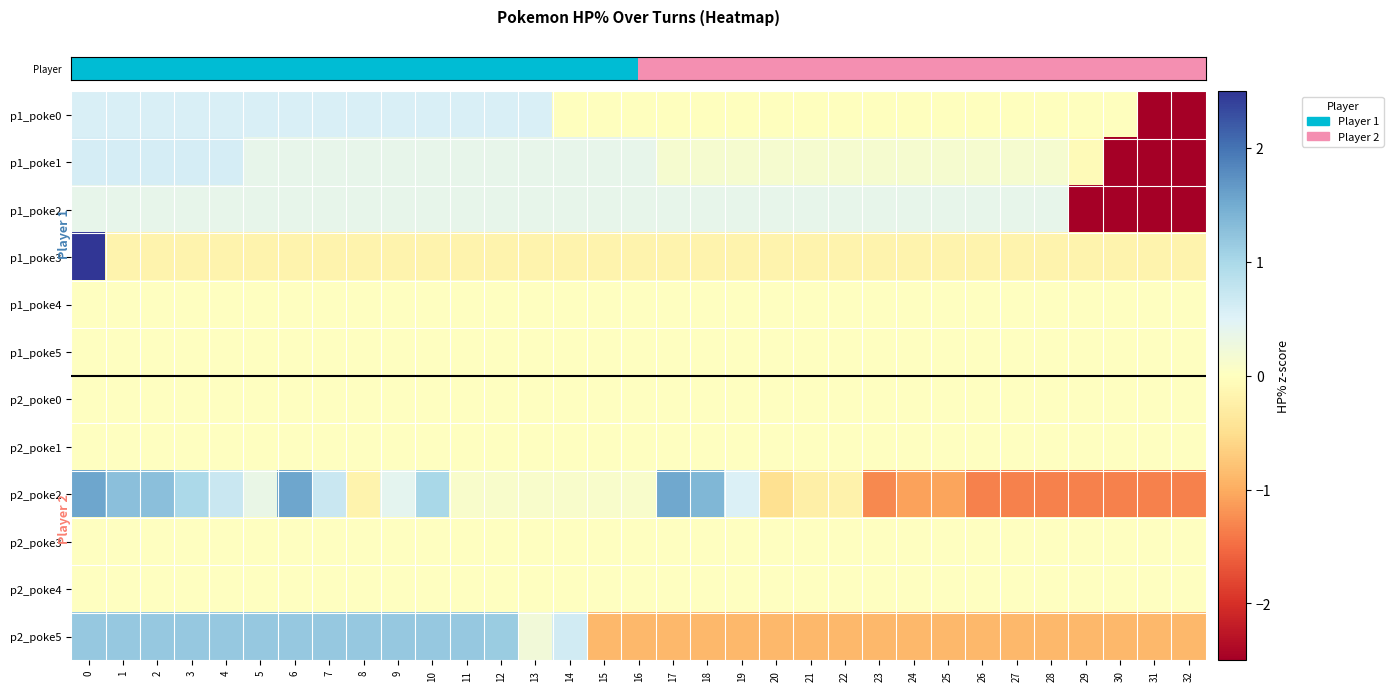

Which series has the largest total across all categories?

row_0